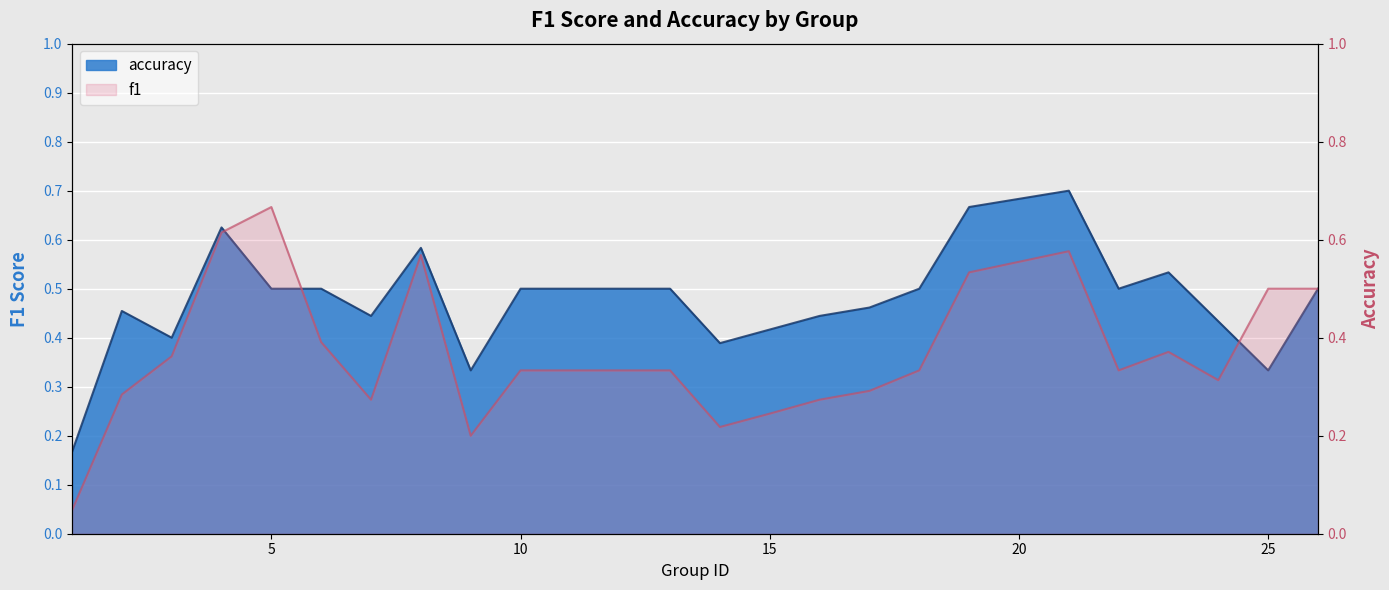

What is the sum of the f1 values at 23 and 17?

0.7